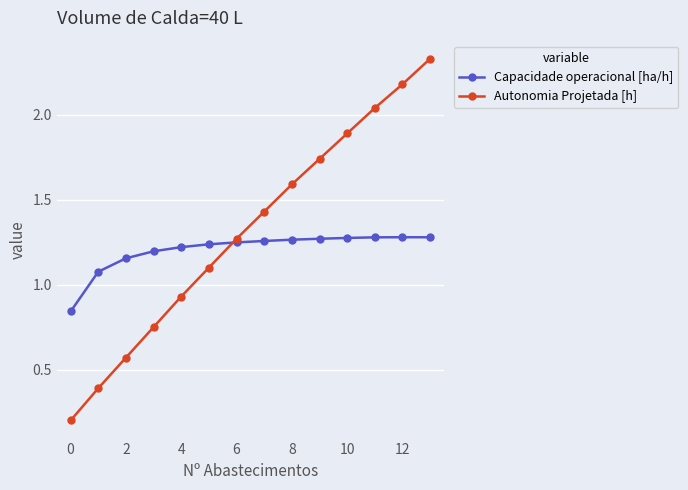

Which series has the largest total across all categories?

Autonomia Projetada [h]